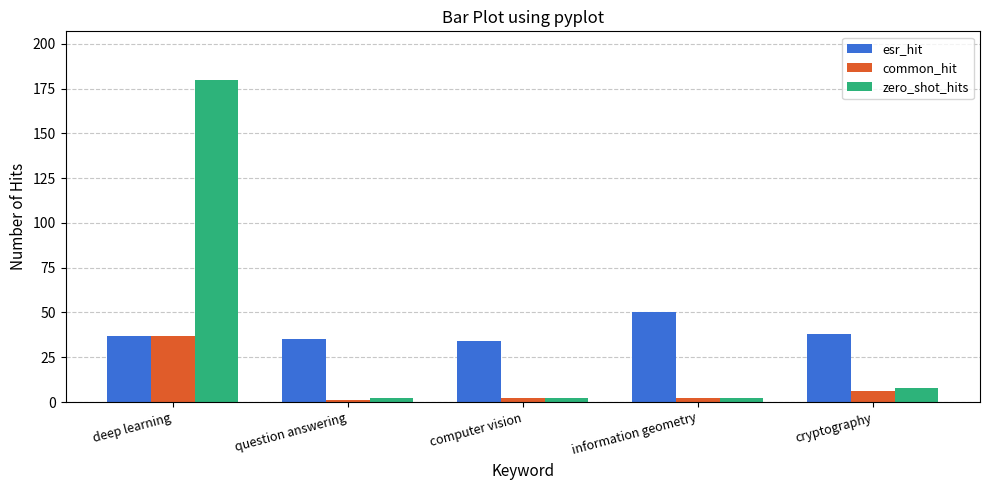

Which series has the widest spread of values?

zero_shot_hits